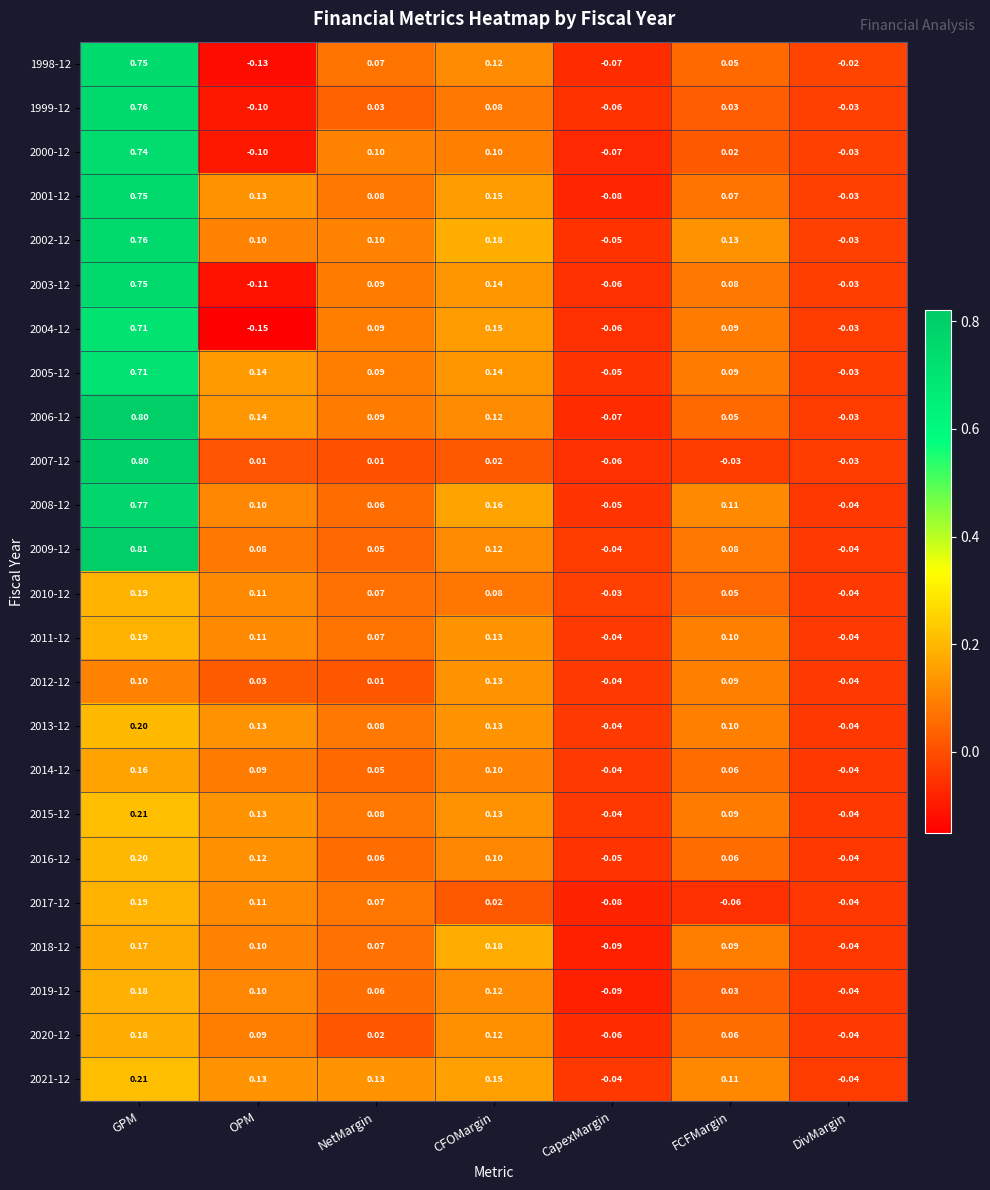

Which category has the lowest value across all series?

OPM